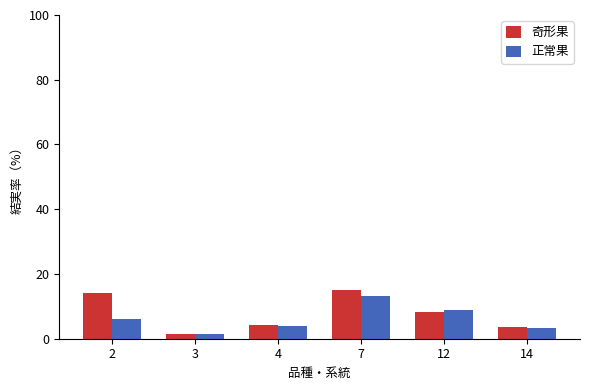

Is the value of 正常果 at 14 greater than the value of 奇形果 at 4?

No